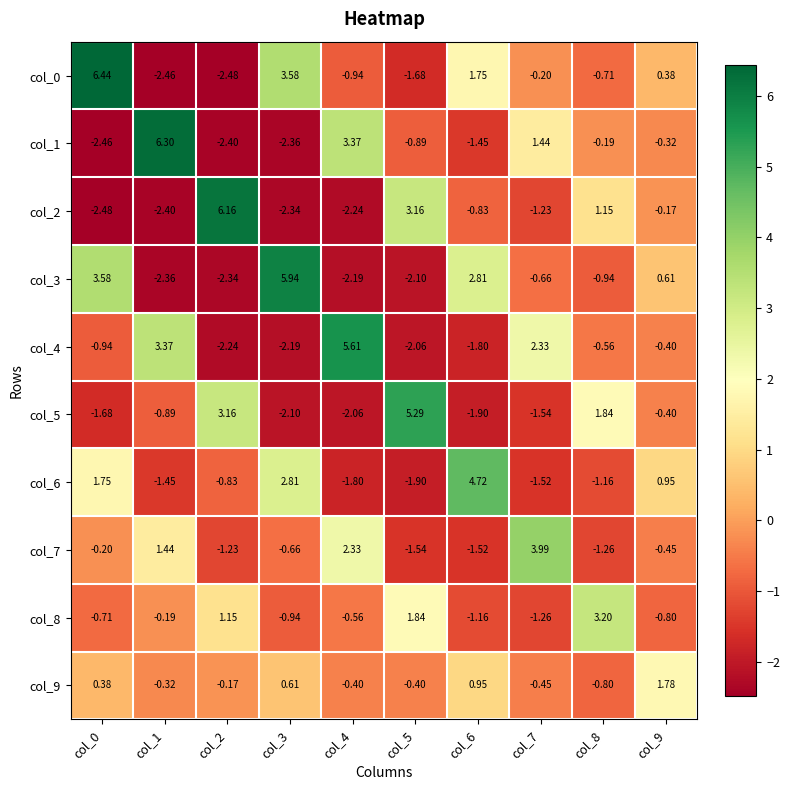

How many distinct data groups are displayed?

10